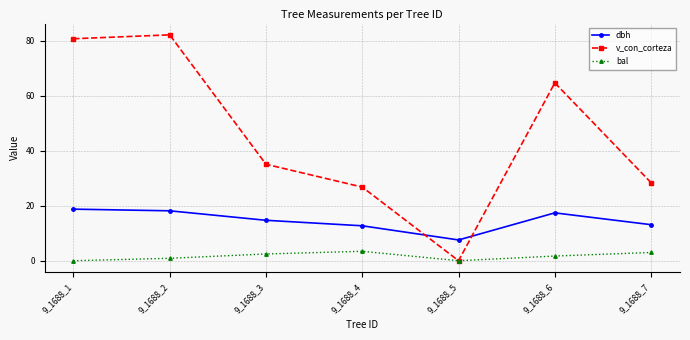

At 9_1688_7, list the series in order from smallest to largest.

bal, dbh, v_con_corteza